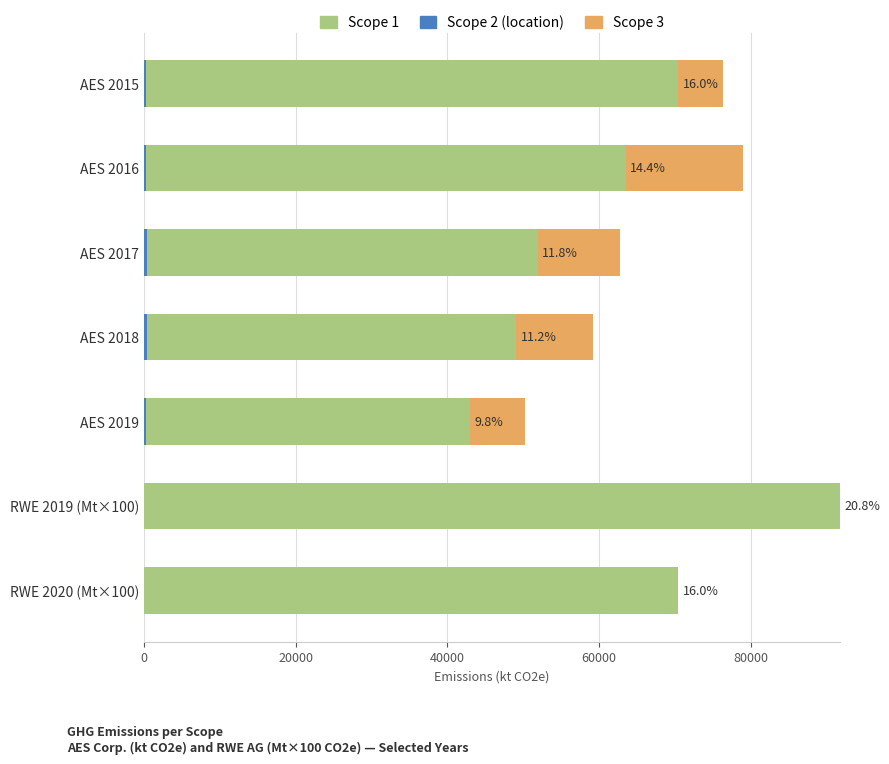

List the series in order of their peak value, highest first.

Scope 1, Scope 3, Scope 2 (location)